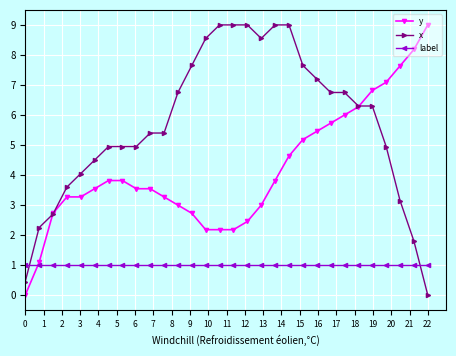

List the series in order of their overall mean, highest first.

x, y, label